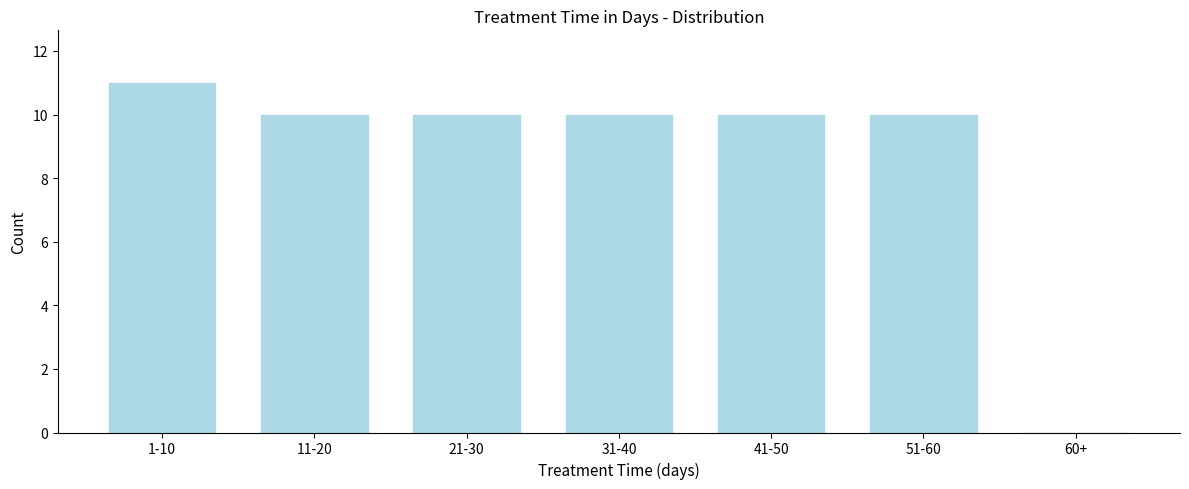

Reading left to right, list all the values displayed in this chart.

1-10=11	11-20=10	21-30=10	31-40=10	41-50=10	51-60=10	60+=0